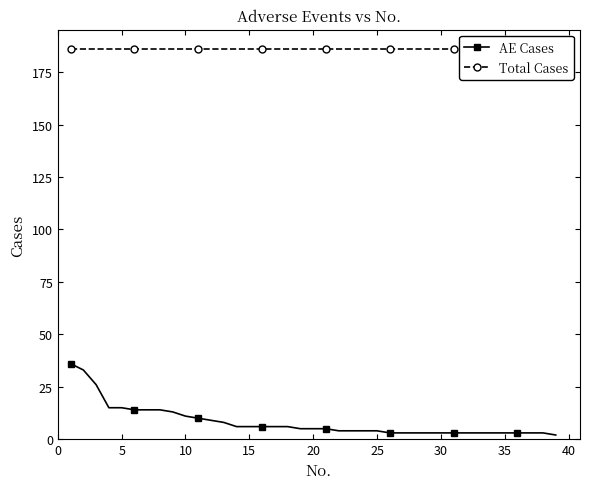

What is the average value of the Total Cases series?

186